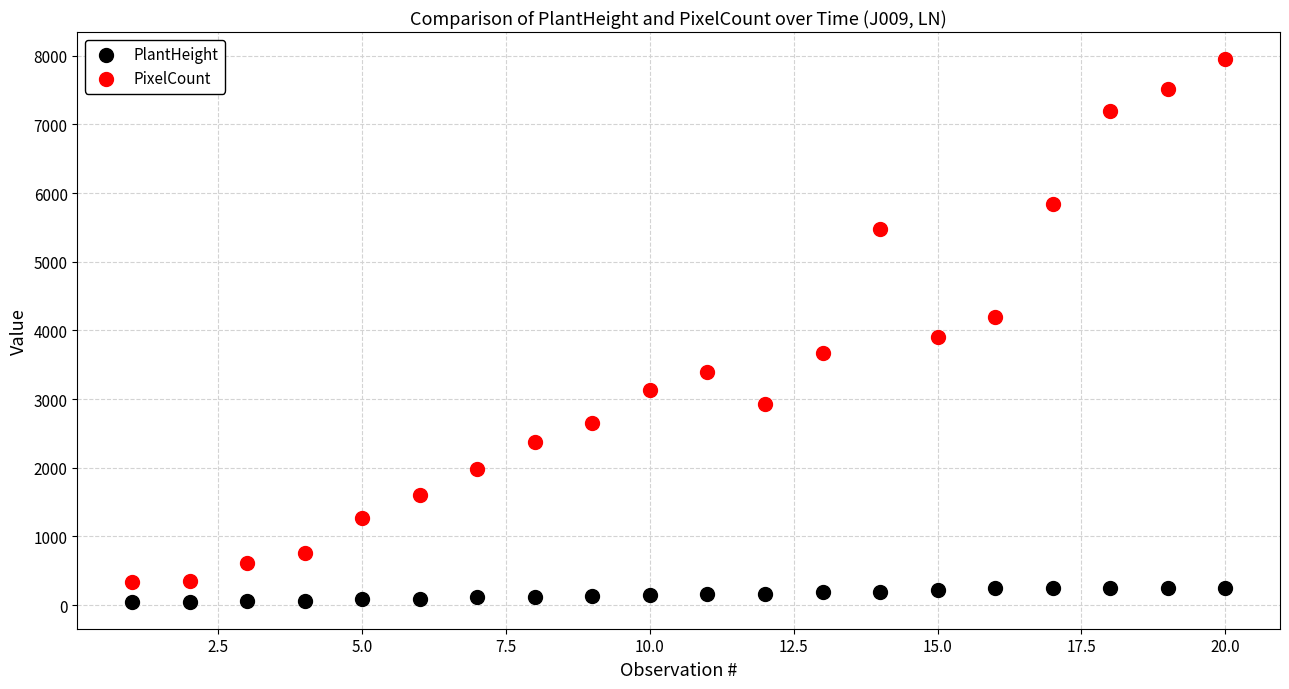

What are all the series names shown in the legend?

PlantHeight, PixelCount